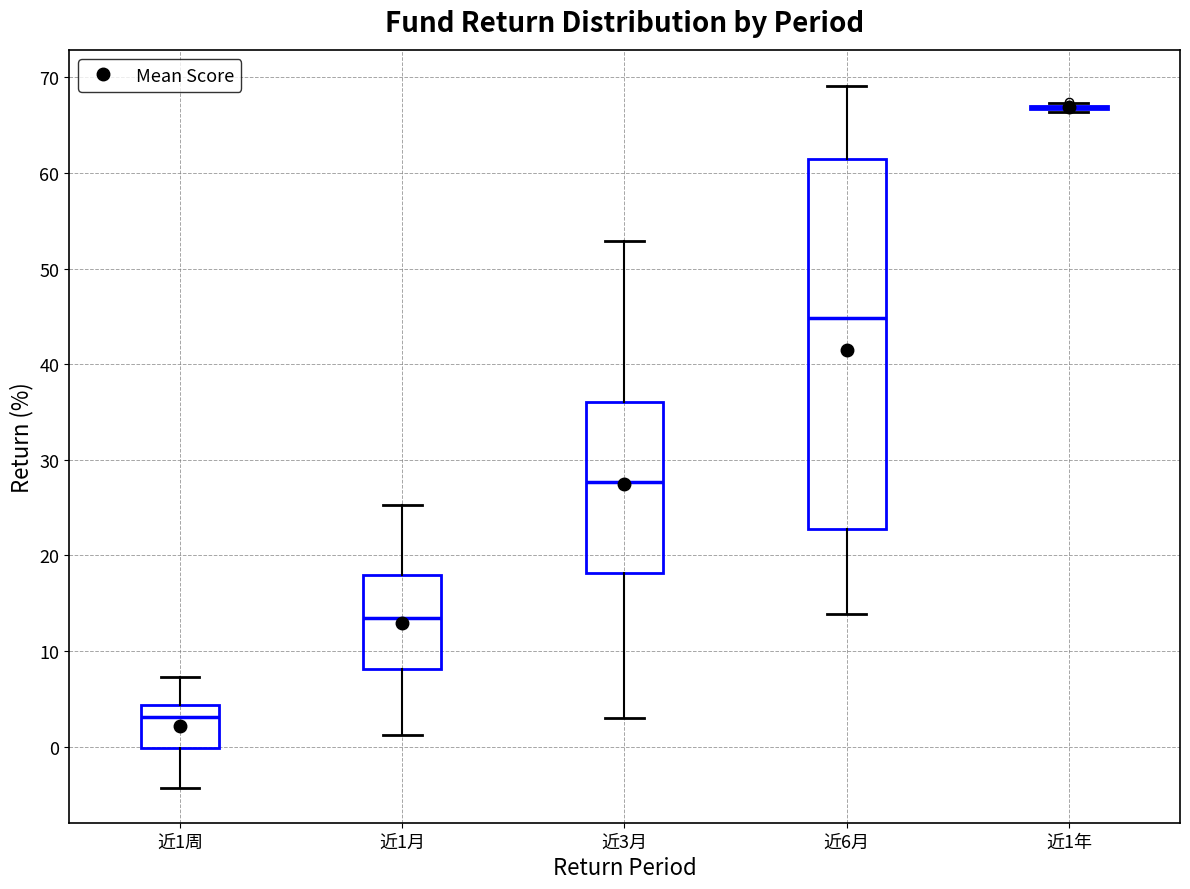

Reading left to right, transcribe this box plot: for each box, give where its median line is, the range the box spans, and where its two whiskers end, as read against the y-axis. The values are not printed on the chart, so give them approximately, as read against the axis.

近1周: median 3, box 0 to 4, whiskers -4 to 7
近1月: median 13, box 8 to 18, whiskers 1 to 25
近3月: median 28, box 18 to 36, whiskers 3 to 53
近6月: median 45, box 23 to 61, whiskers 14 to 69
近1年: box collapsed to a line at 67, whiskers 66 to 67